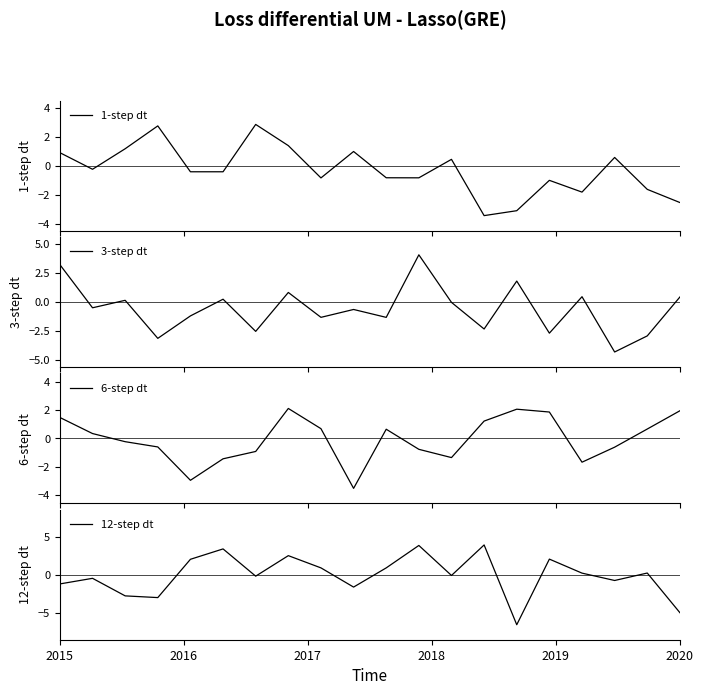

What is the highest value of the 3-step dt series?

4.1